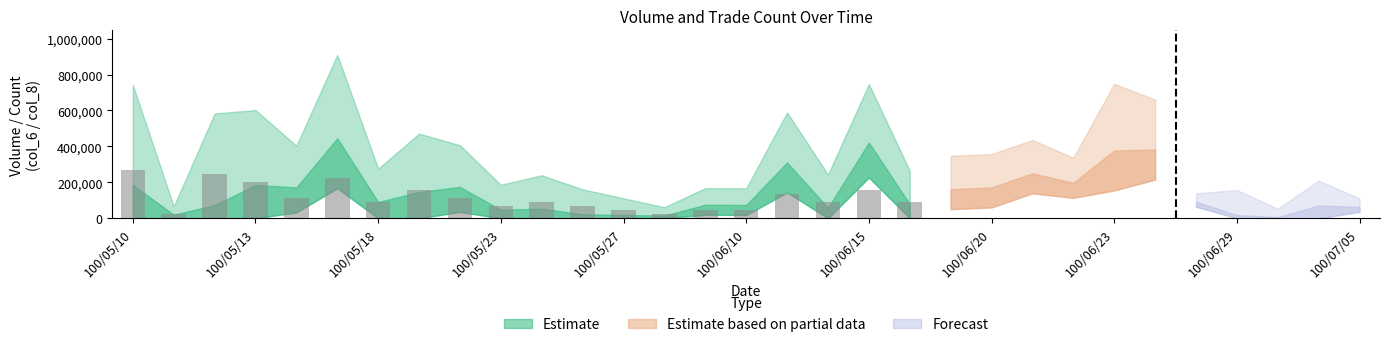

What is the smallest value displayed?

22277.5